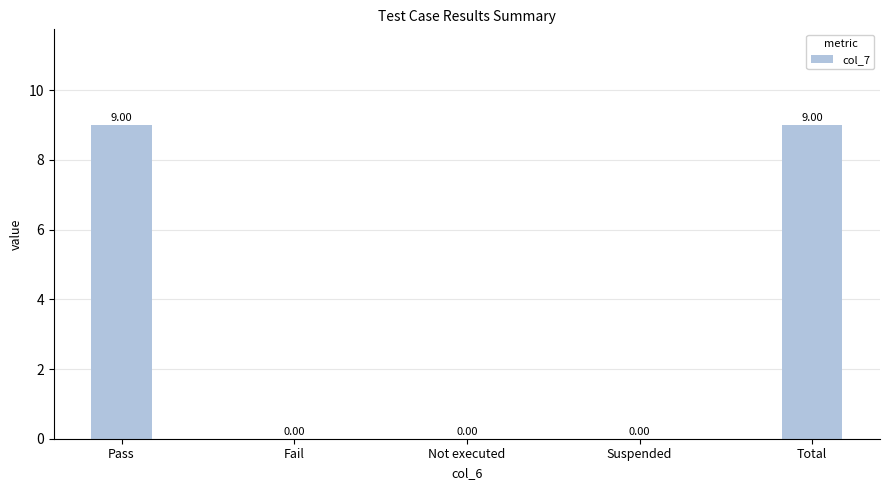

What is the sum of all values?

18